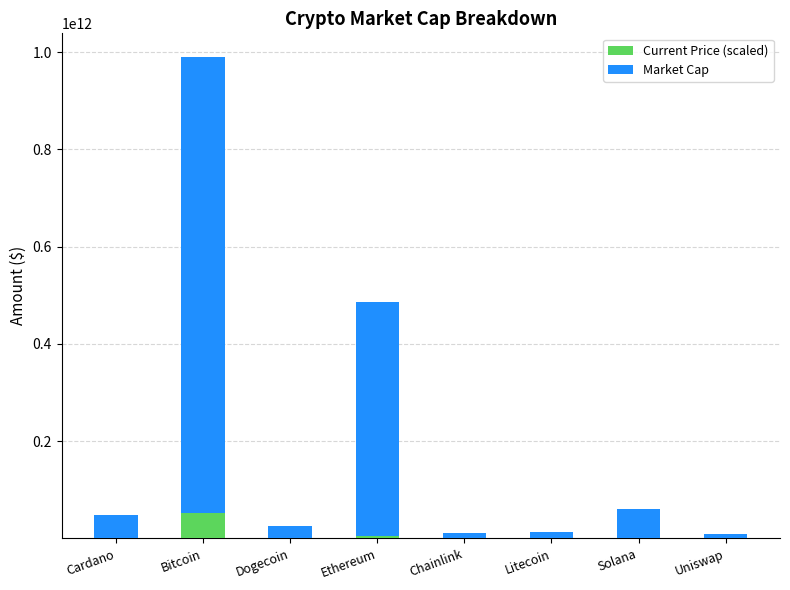

Is it true that Current Price (scaled) equals 52591000000 at Bitcoin?

True